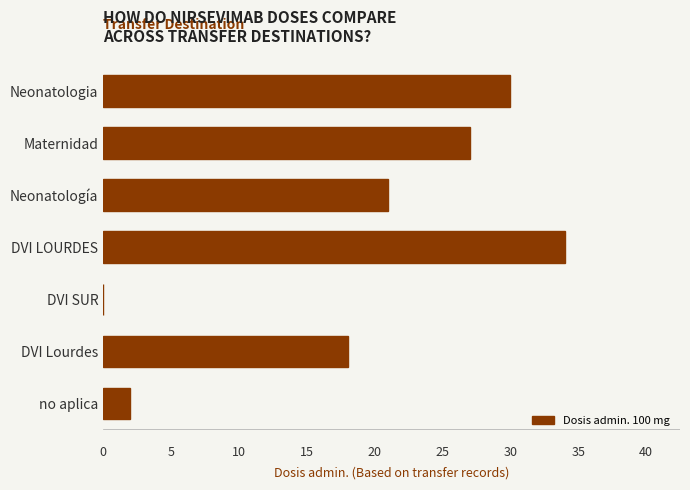

Reading bottom to top, what are all the values shown in this chart?

no aplica=2	DVI Lourdes=18	DVI SUR=0	DVI LOURDES=34	Neonatología=21	Maternidad=27	Neonatologia=30